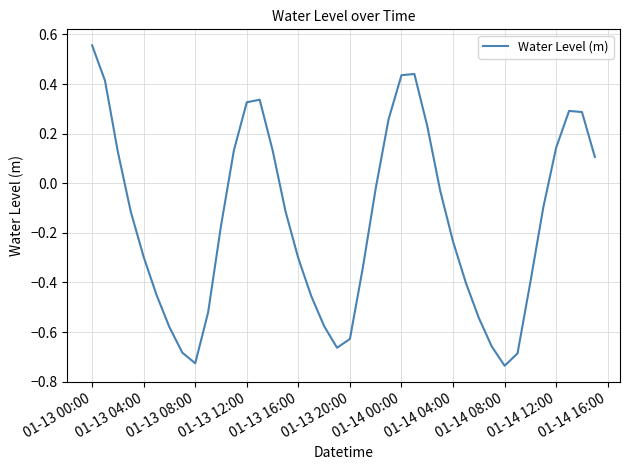

What is the difference between the maximum and minimum values?

1.3